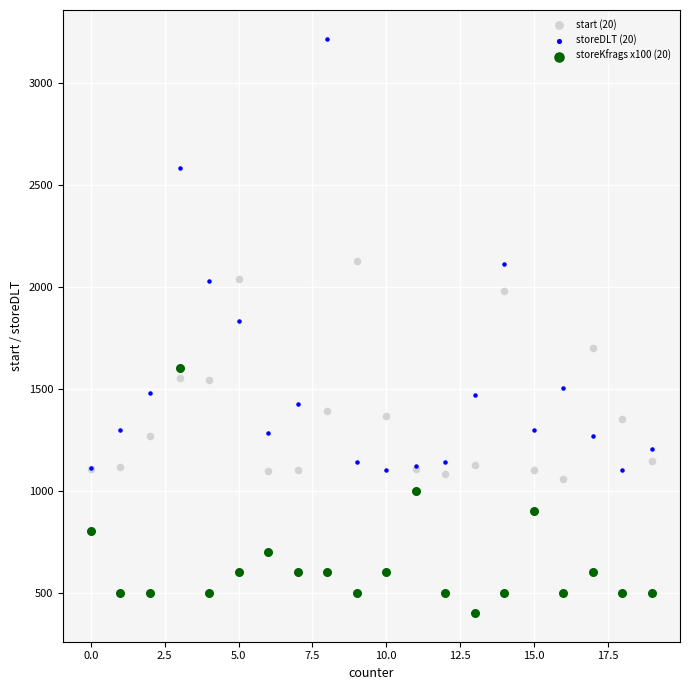

What are all the series names shown in the legend?

start (20), storeDLT (20), storeKfrags x100 (20)